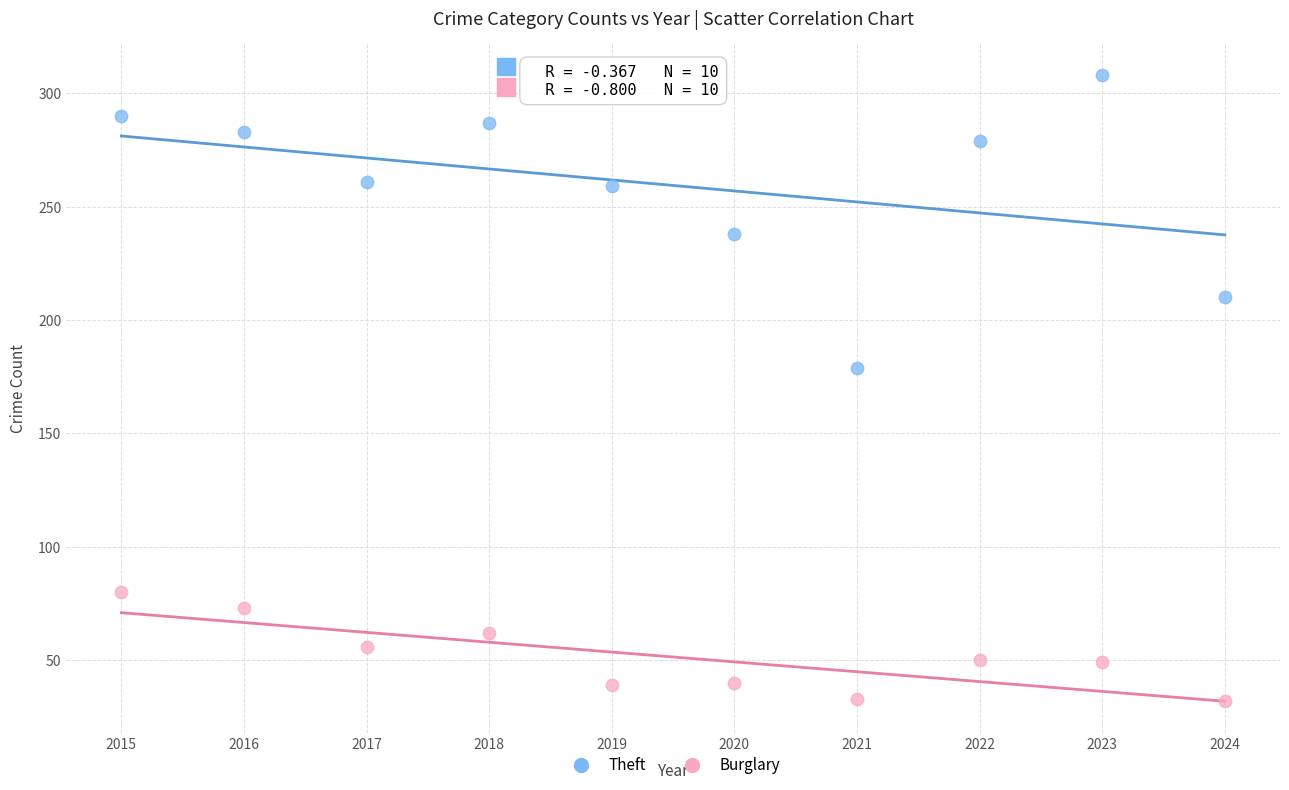

Which series reaches the minimum Y coordinate?

Burglary